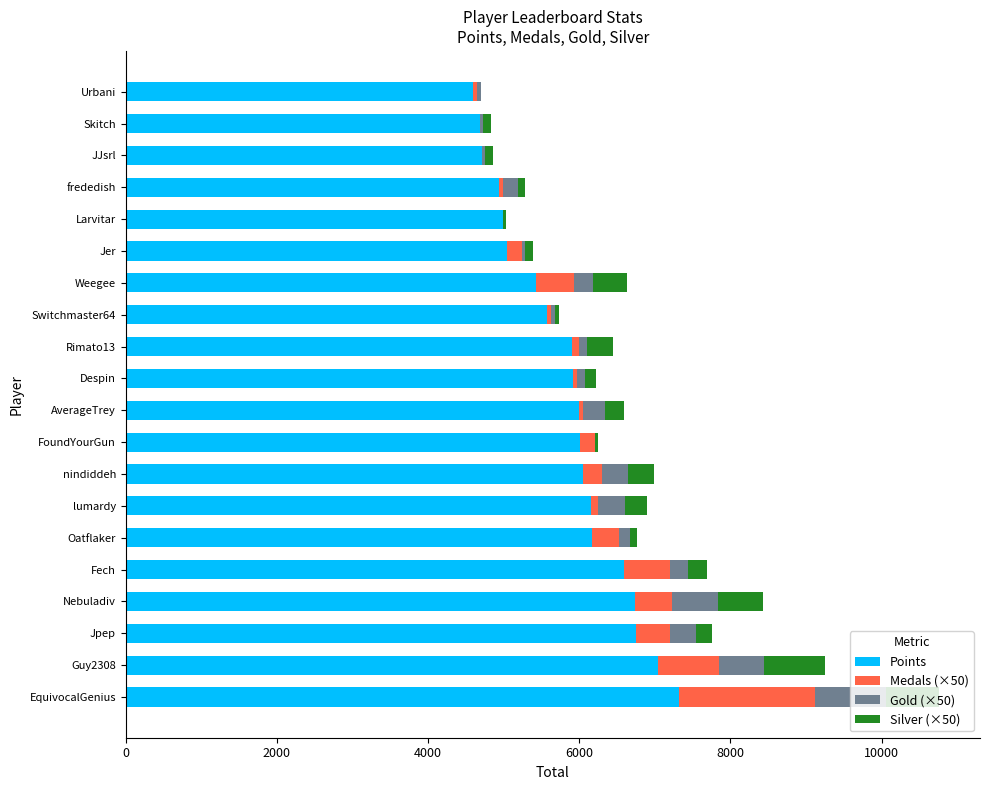

At which category is the sum across all series the highest?

EquivocalGenius